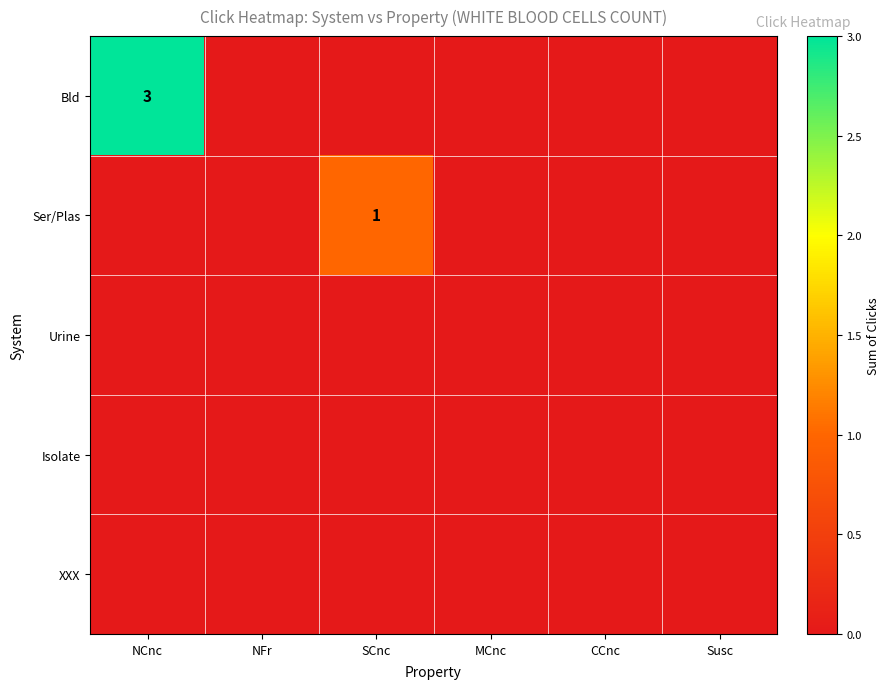

Between NFr and CCnc, which series saw the biggest shift?

Bld